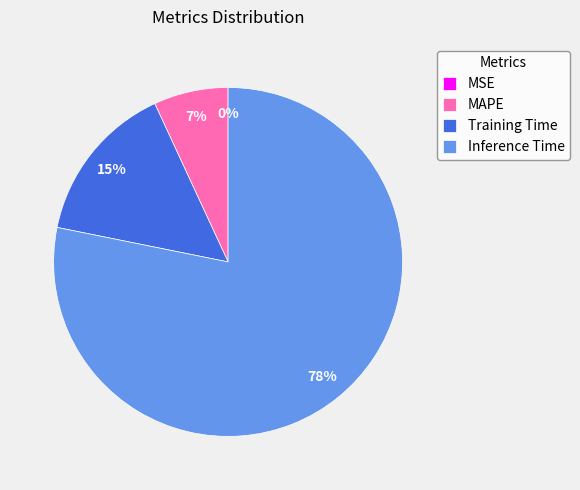

Is there a majority slice in this chart?

Yes